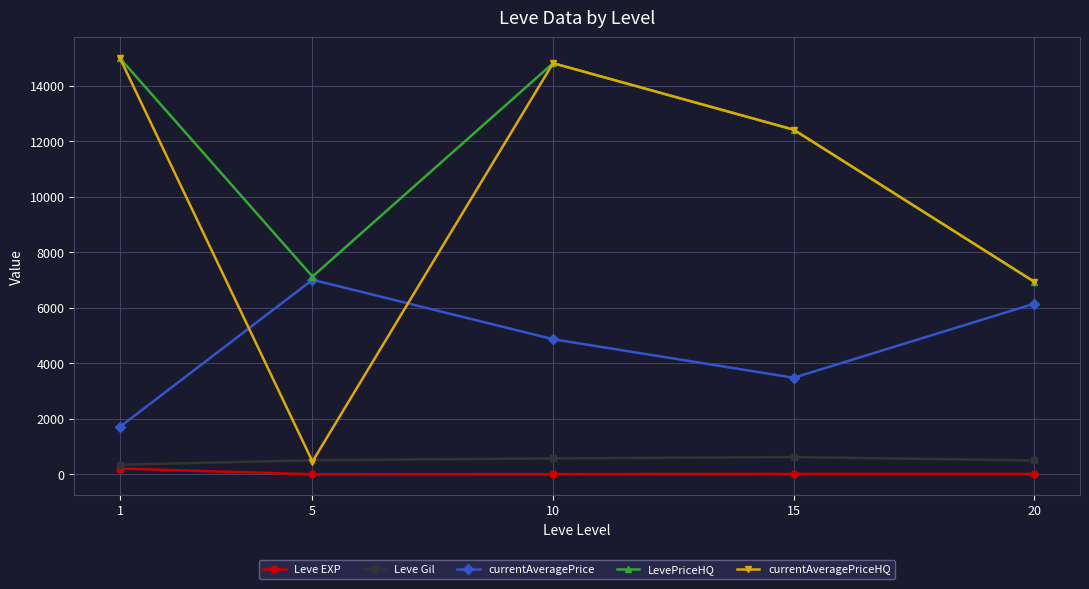

Where is the first local minimum for currentAveragePriceHQ?

5